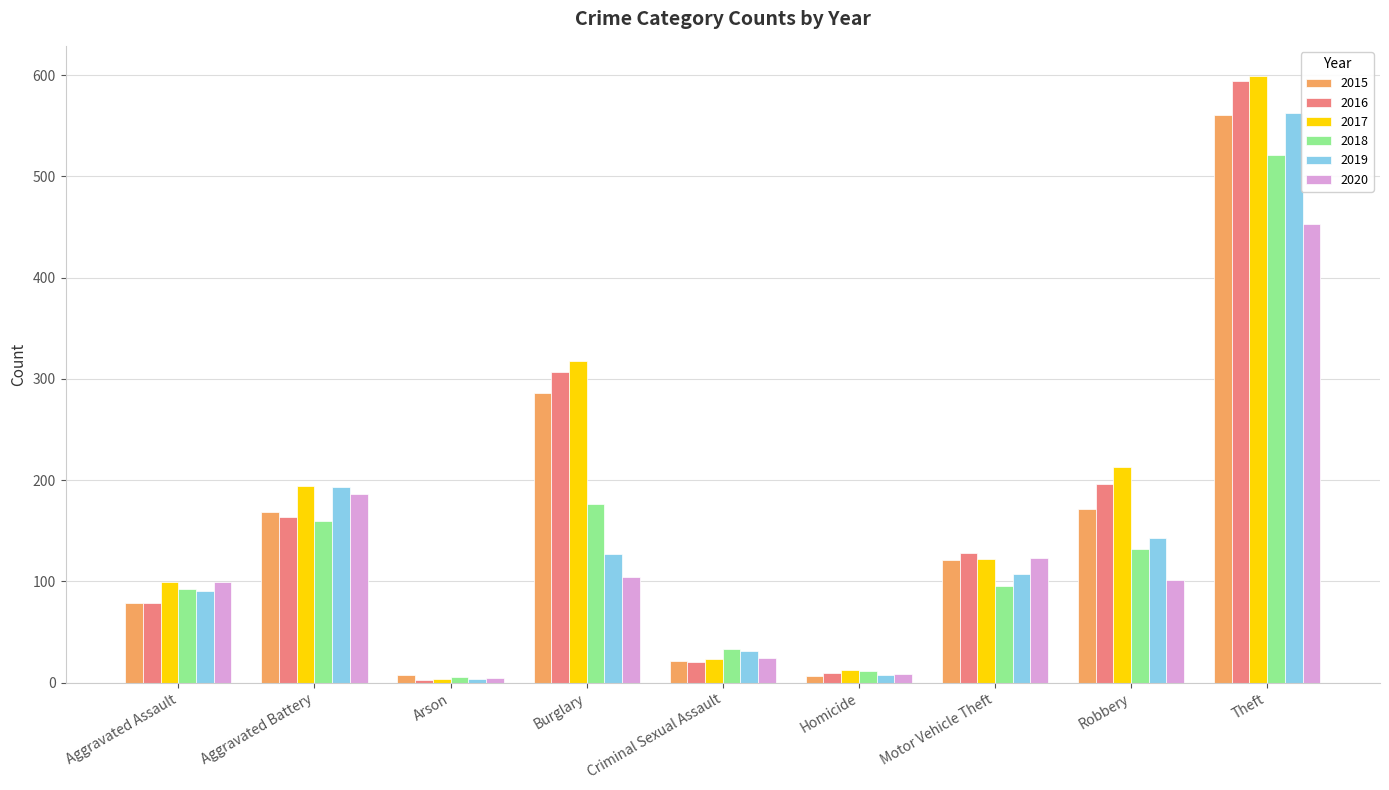

How many series are shown in this chart?

6